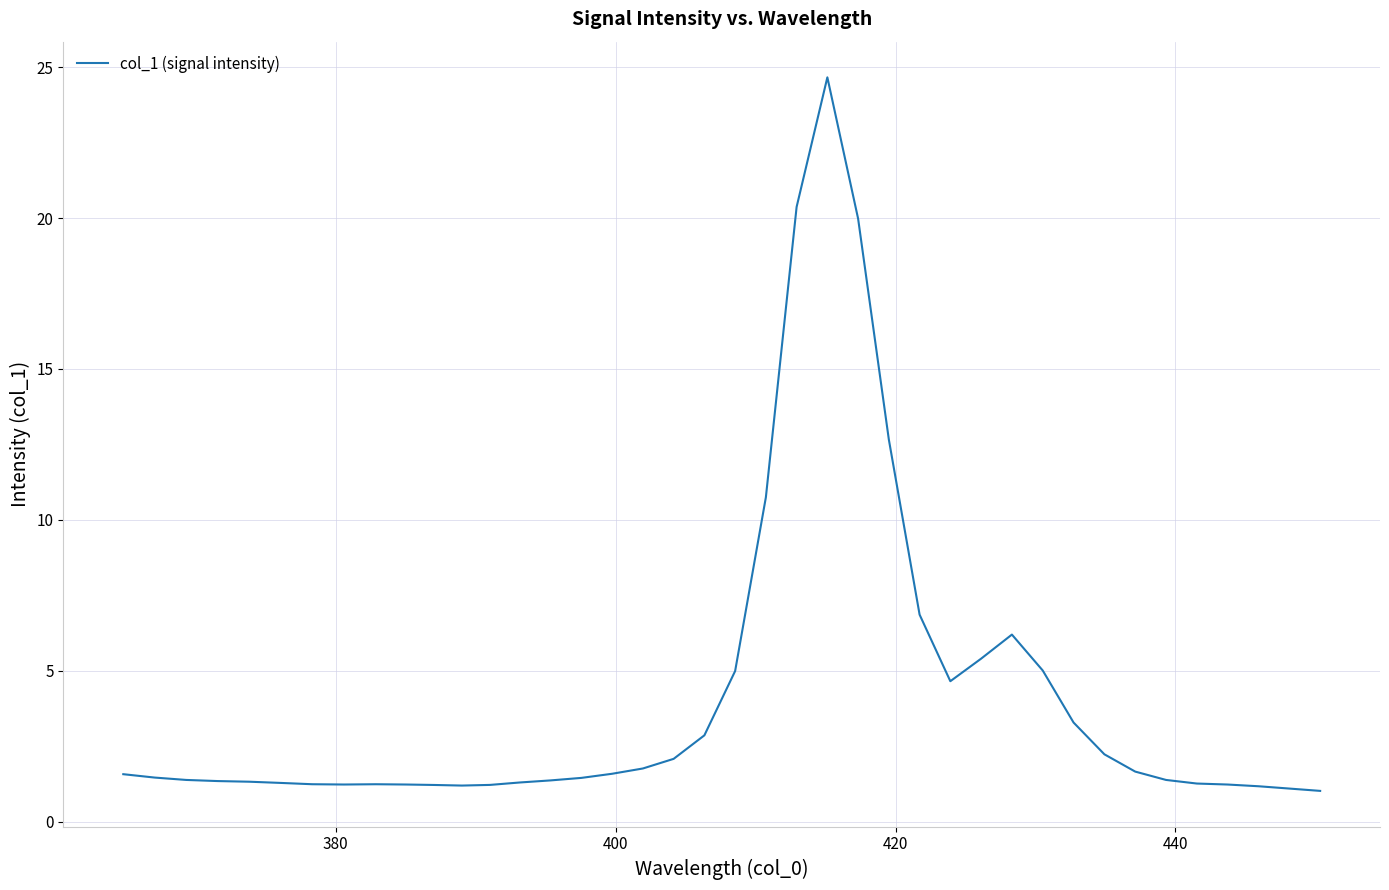

What is the minimum value shown in the chart?

1.0